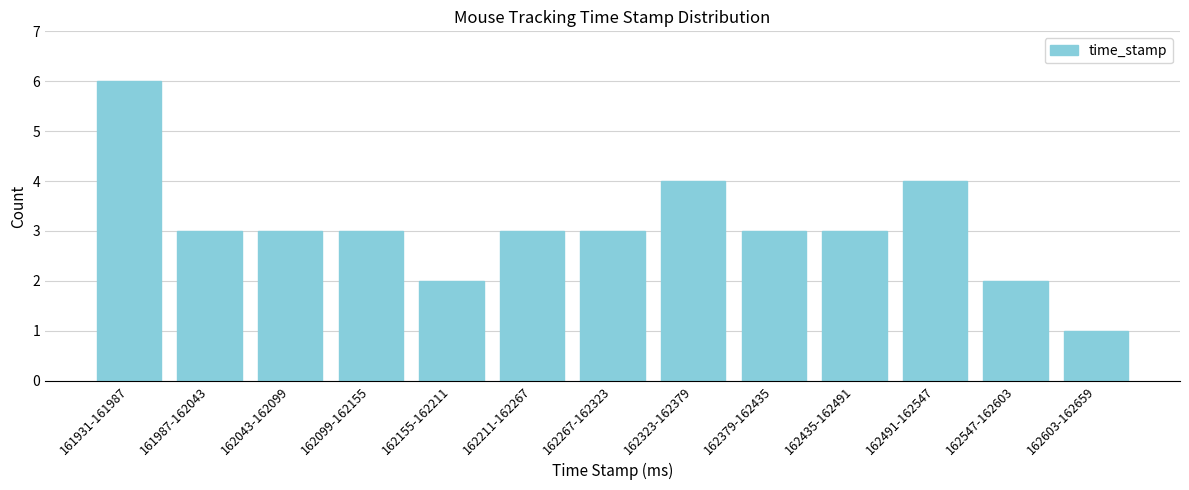

Reading left to right, what are all the values shown in this chart?

161931-161987=6	161987-162043=3	162043-162099=3	162099-162155=3	162155-162211=2	162211-162267=3	162267-162323=3	162323-162379=4	162379-162435=3	162435-162491=3	162491-162547=4	162547-162603=2	162603-162659=1